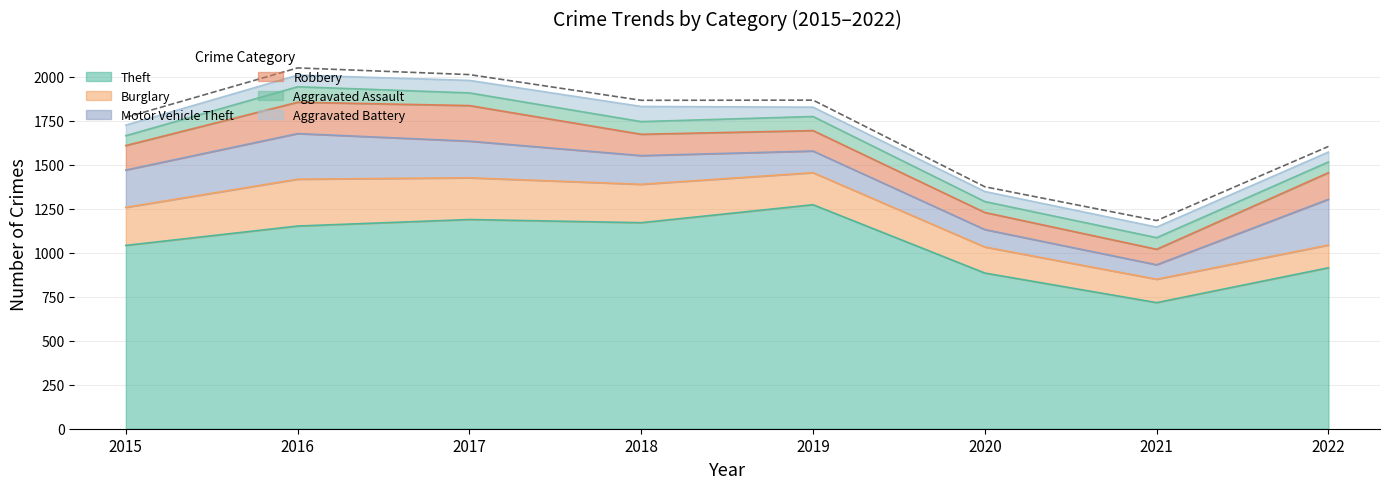

At how many categories does at least one series exceed 665?

8